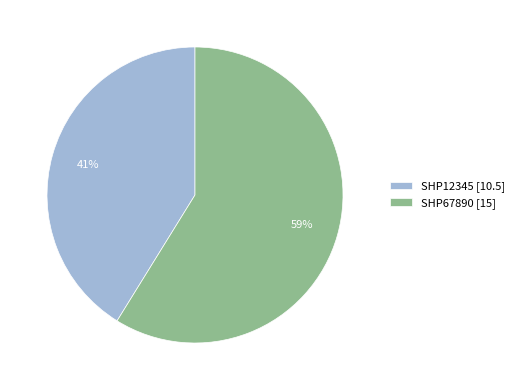

Combined, do SHP67890 and SHP12345 account for over 50%?

Yes